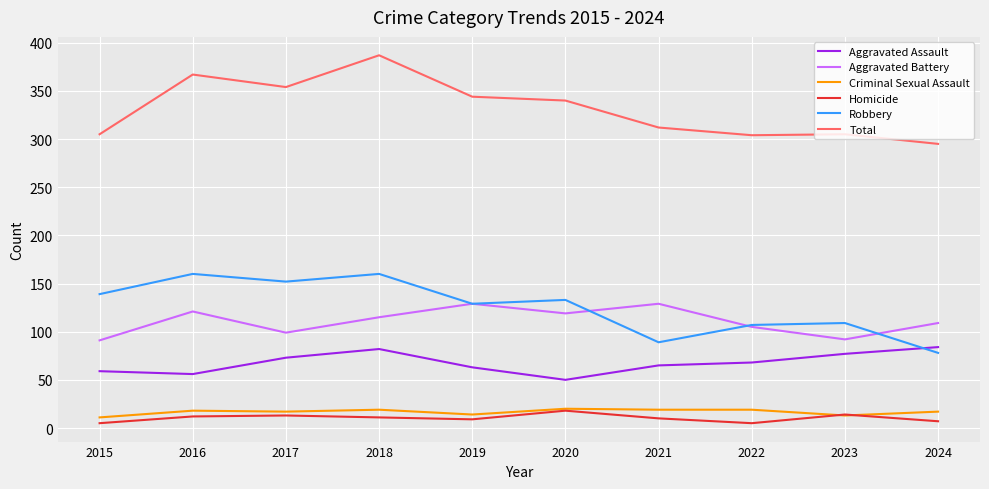

True or false: Aggravated Battery and Aggravated Assault cross at least once.

False